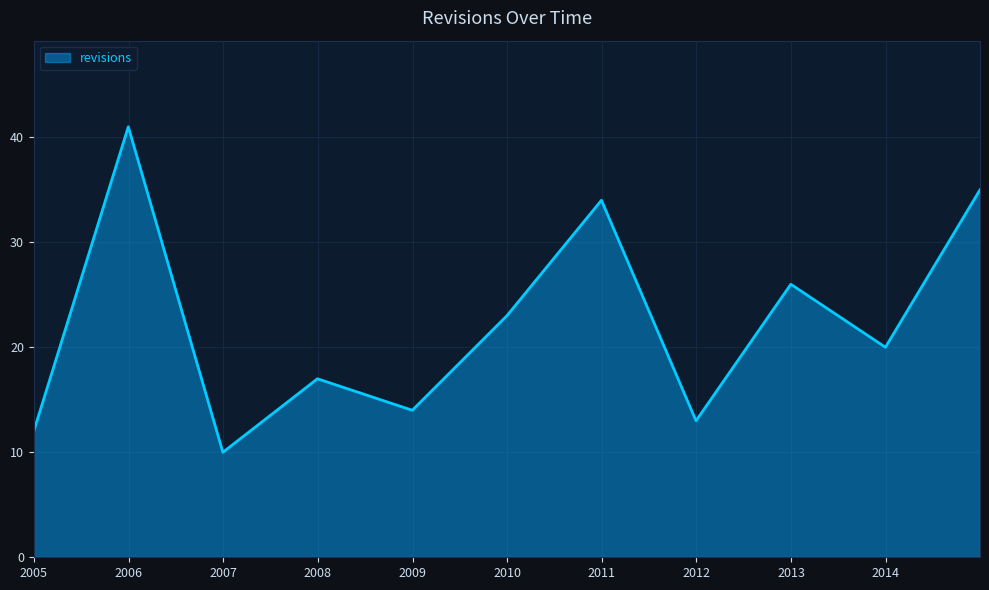

Reading left to right, transcribe all the data shown in this chart.

12	41	10	17	14	23	34	13	26	20	35